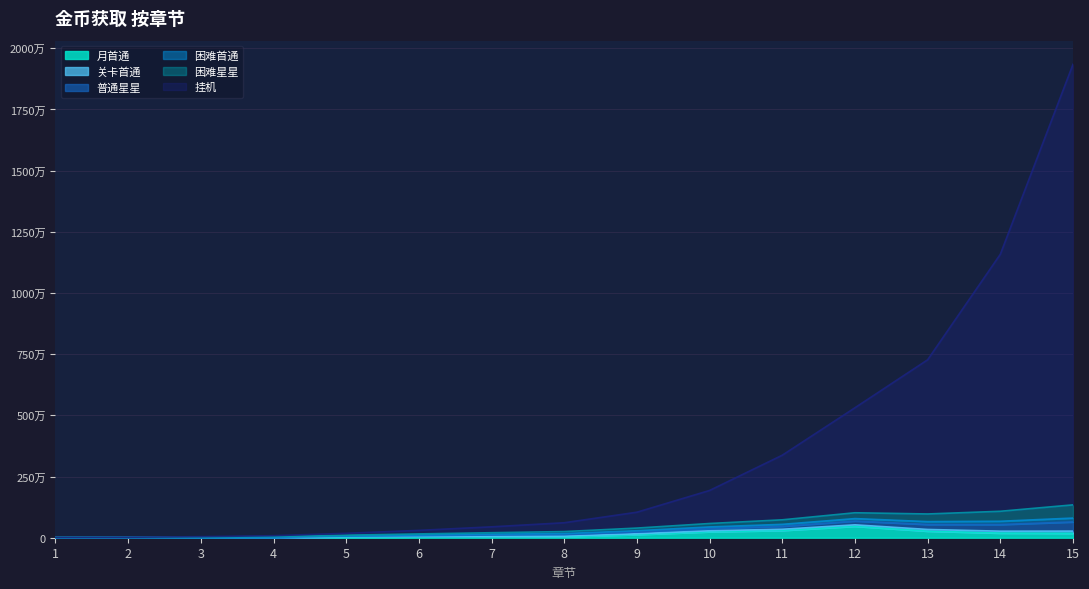

True or false: 月首通 and 挂机 intersect in this chart.

False